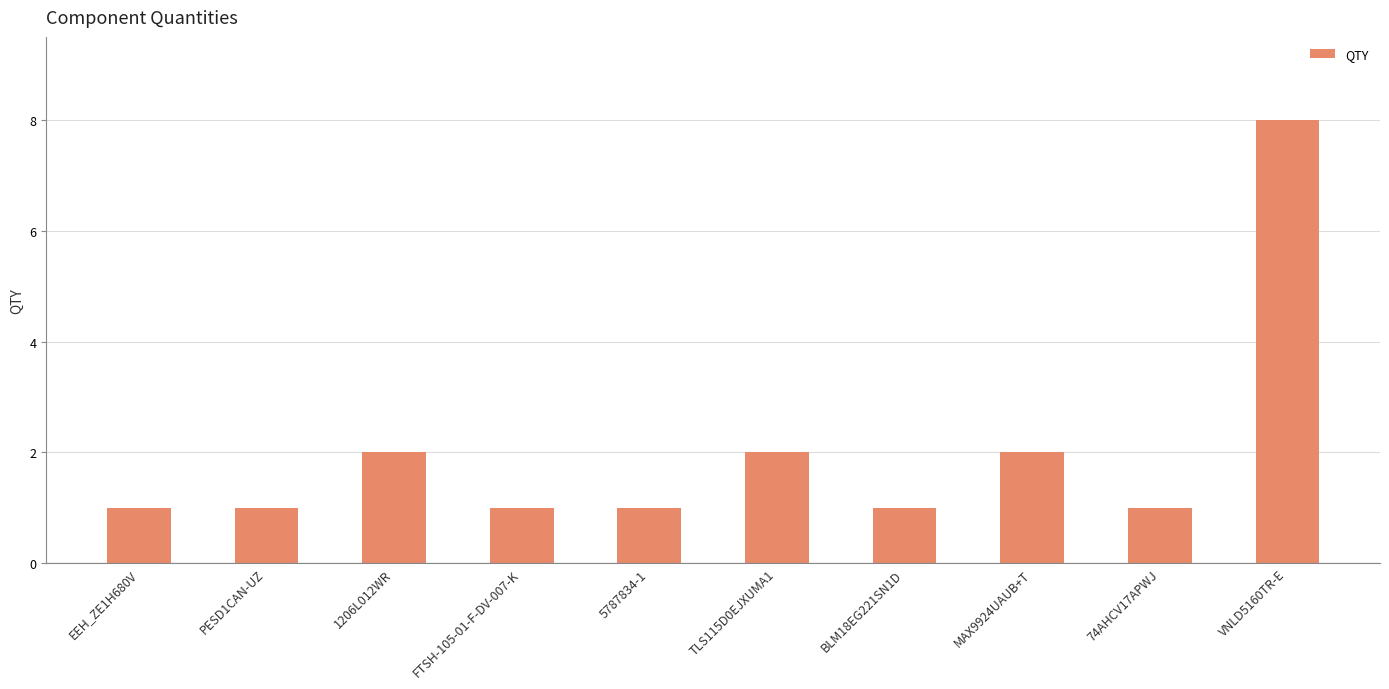

The chart shows a value of 1 at BLM18EG221SN1D. True or false?

True